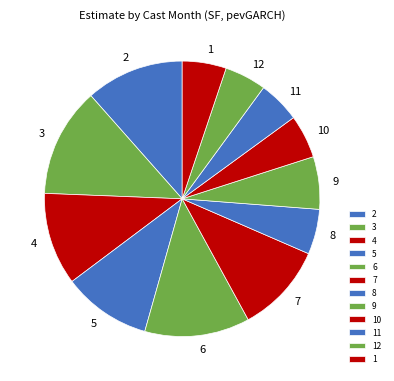

Combined, do 1 and 6 account for over 50%?

No